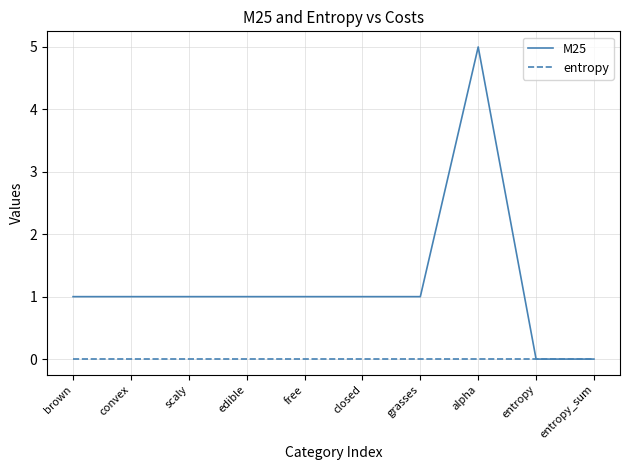

What position from the right is closed?

5